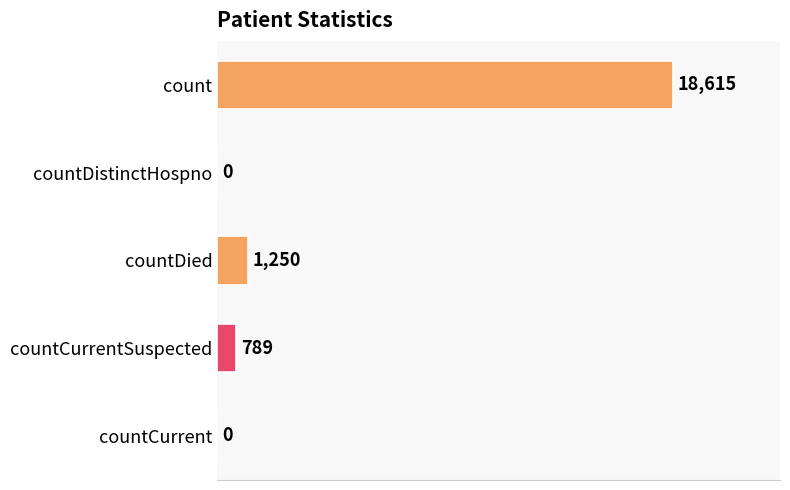

Which label corresponds to the largest value in the chart?

count